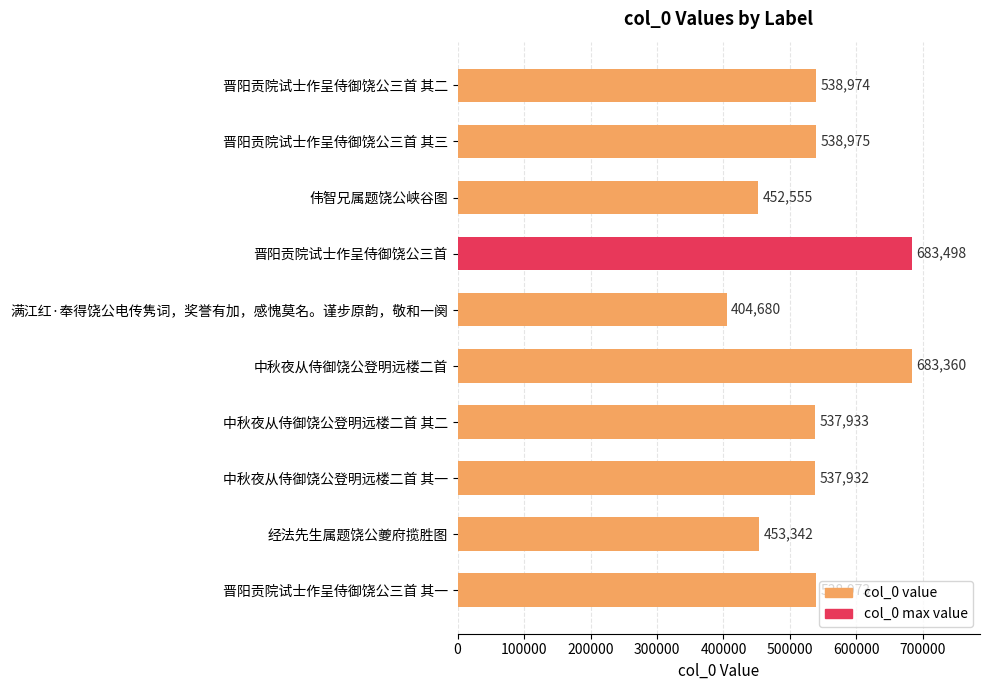

List the labels in order of value, smallest first.

满江红·奉得饶公电传隽词，奖誉有加，感愧莫名。谨步原韵，敬和一阕, 伟智兄属题饶公峡谷图, 经法先生属题饶公夔府揽胜图, 中秋夜从侍御饶公登明远楼二首 其一, 中秋夜从侍御饶公登明远楼二首 其二, 晋阳贡院试士作呈侍御饶公三首 其一, 晋阳贡院试士作呈侍御饶公三首 其二, 晋阳贡院试士作呈侍御饶公三首 其三, 中秋夜从侍御饶公登明远楼二首, 晋阳贡院试士作呈侍御饶公三首